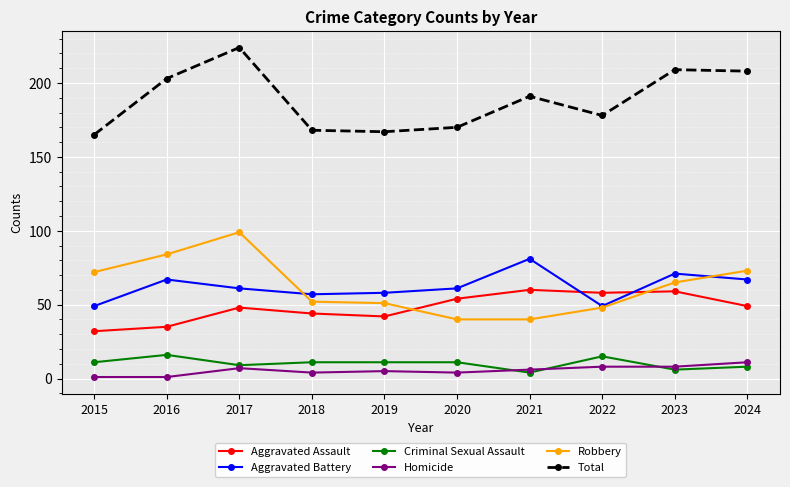

What is the maximum value shown in the chart?

224